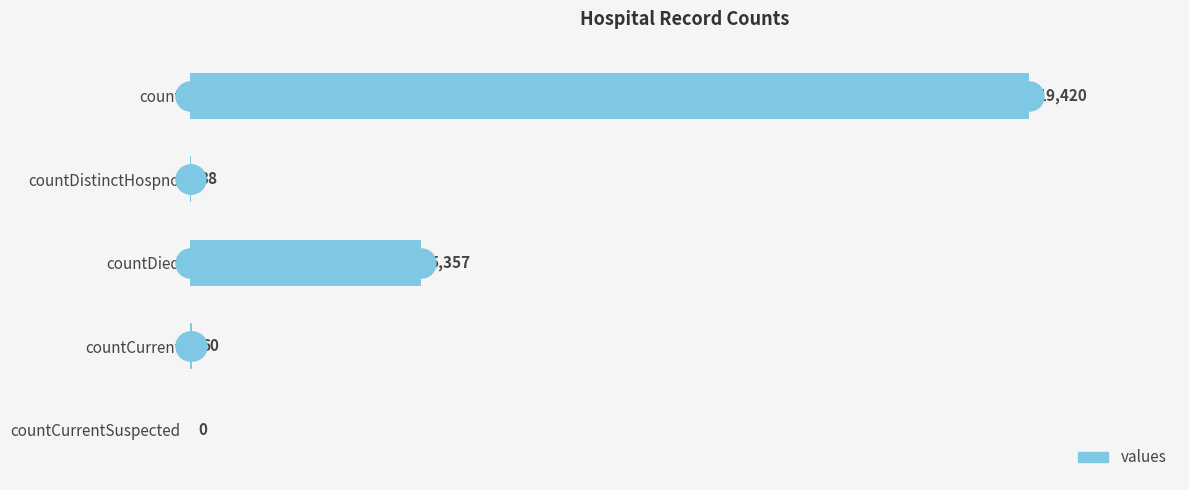

What is the maximum value shown in the chart?

19420